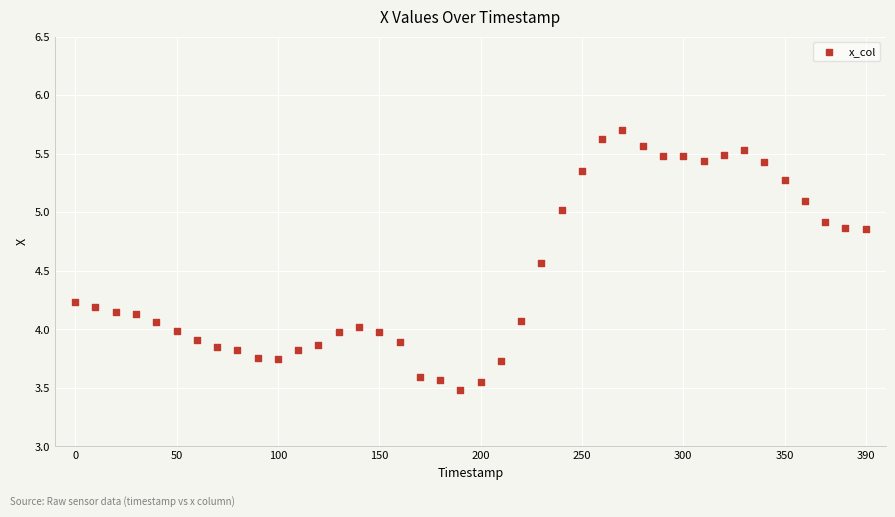

What is the range of Y values (max minus min)?

2.2